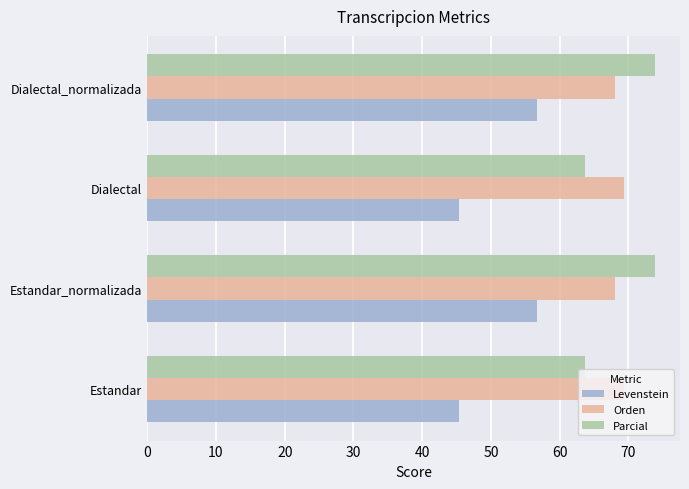

What is the difference between the second highest and second lowest values in the Orden series?

1.3